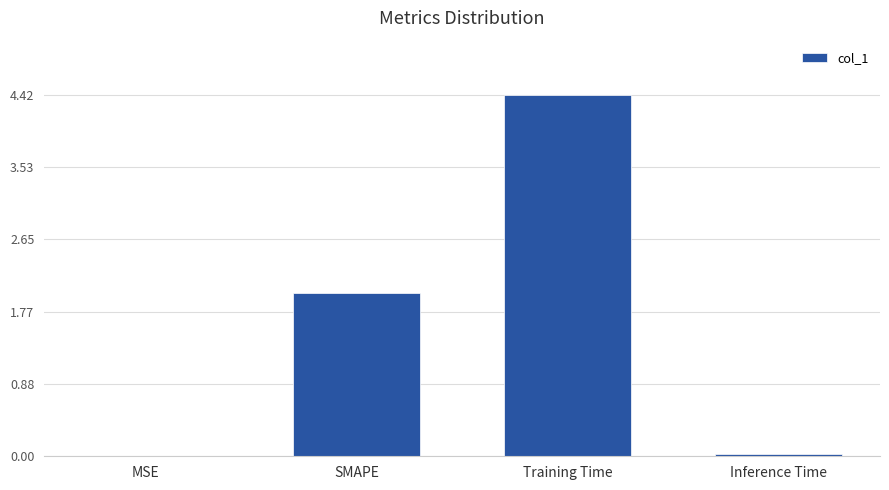

What is the maximum value shown in the chart?

4.4